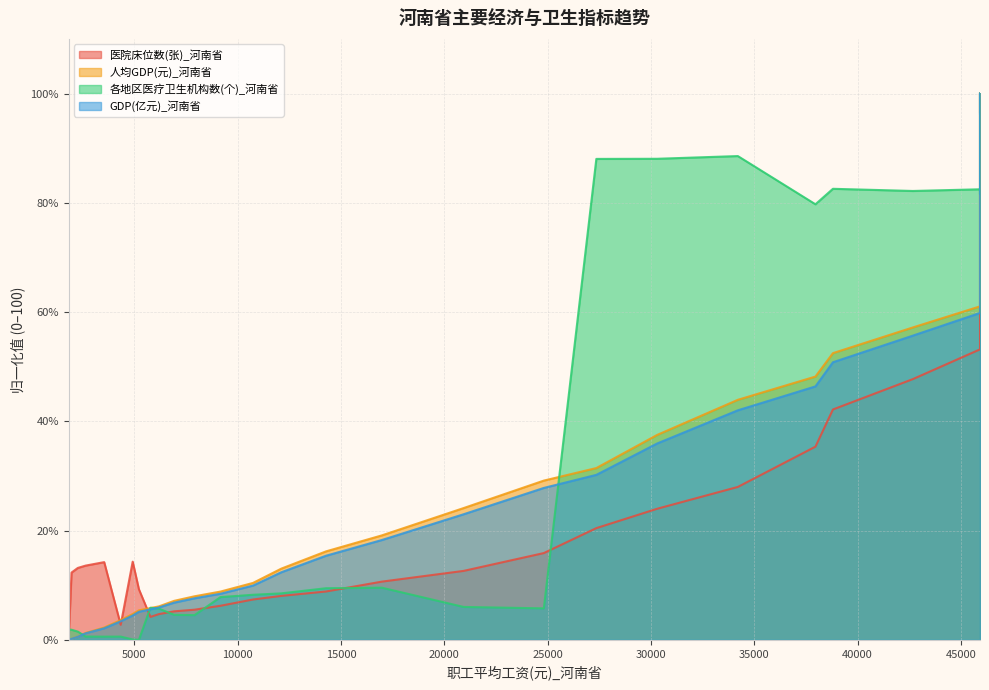

Is it true that 人均GDP(元)_河南省 equals 11.4 at 20?

False